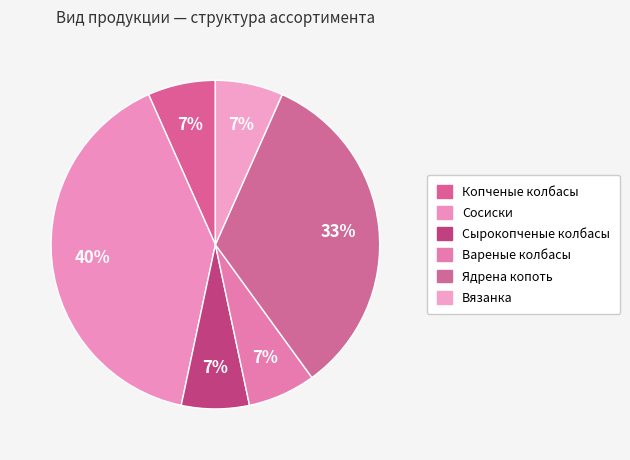

How many segments does this pie chart have?

6